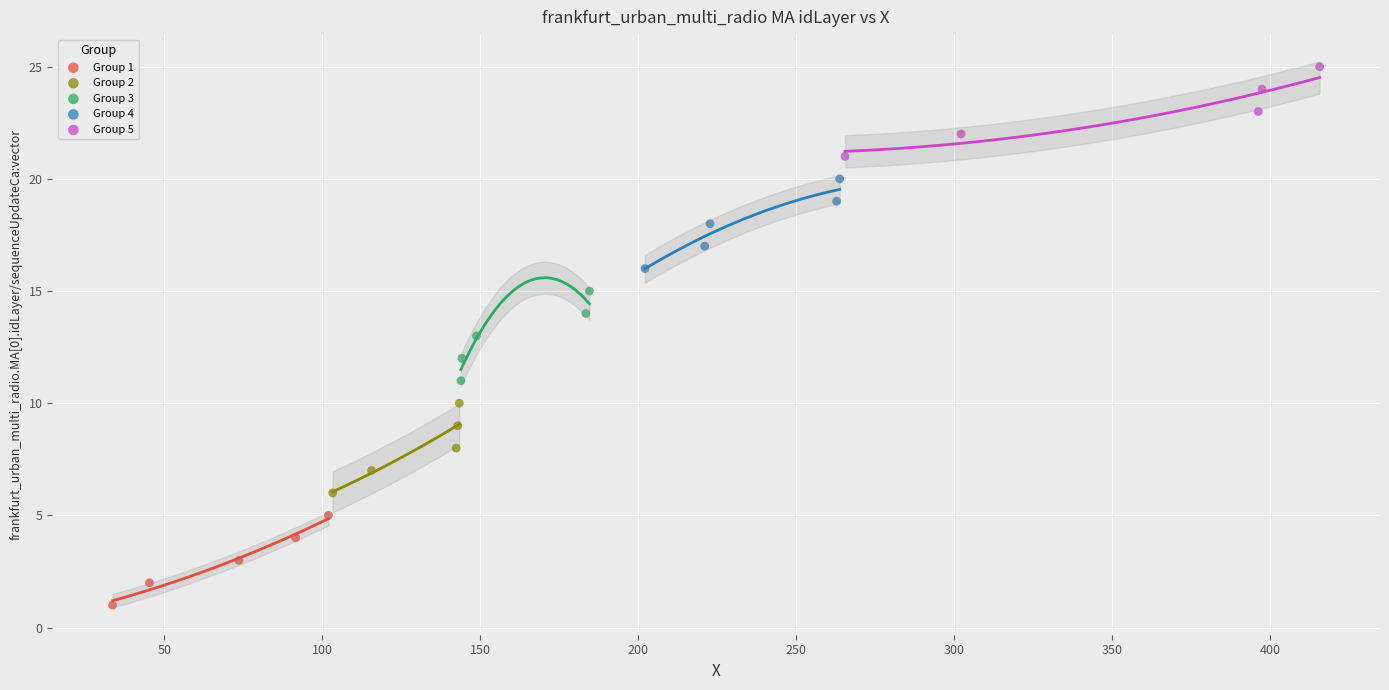

Which series reaches the maximum Y coordinate?

Group 5